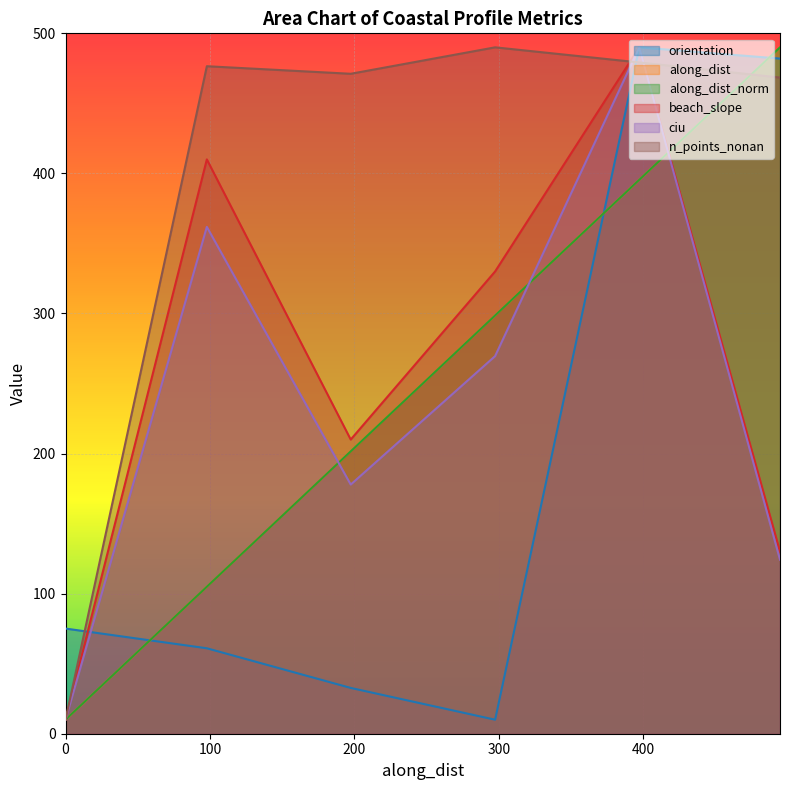

Which series ends up on top after the final intersection of beach_slope and along_dist_norm?

along_dist_norm